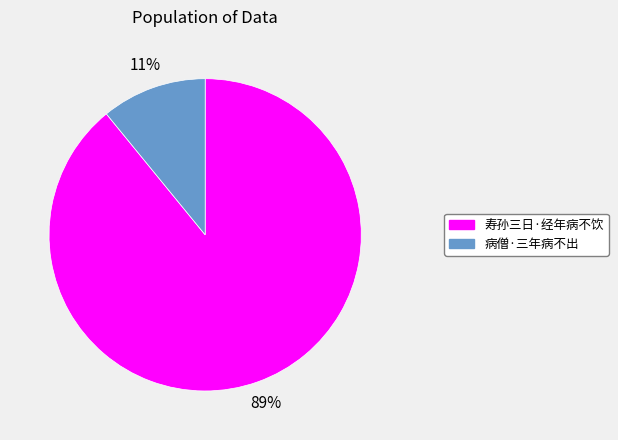

Which slice is the largest?

寿孙三日·经年病不饮